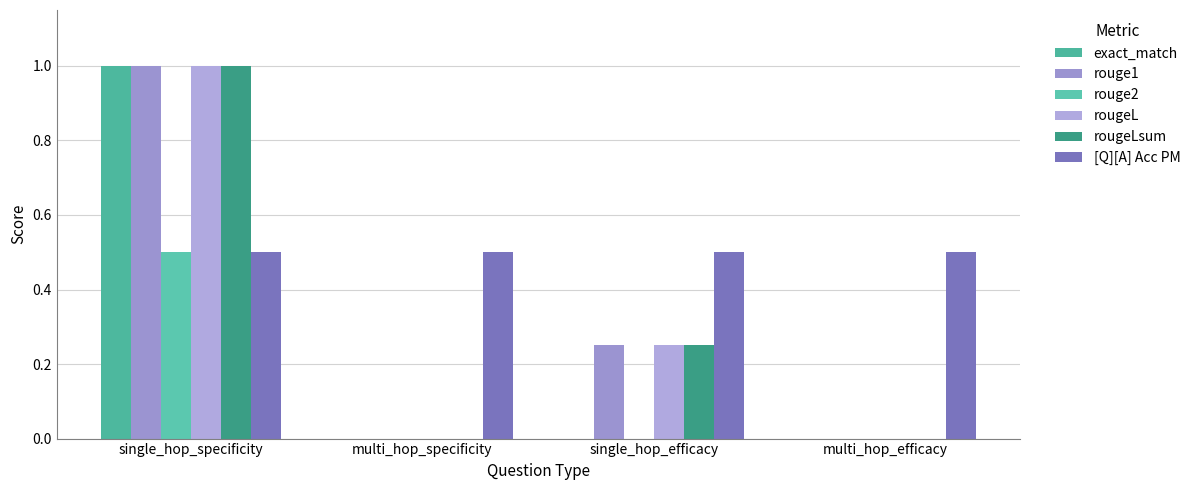

True or false: [Q][A] Acc PM has a value of 0.9 at single_hop_specificity.

False